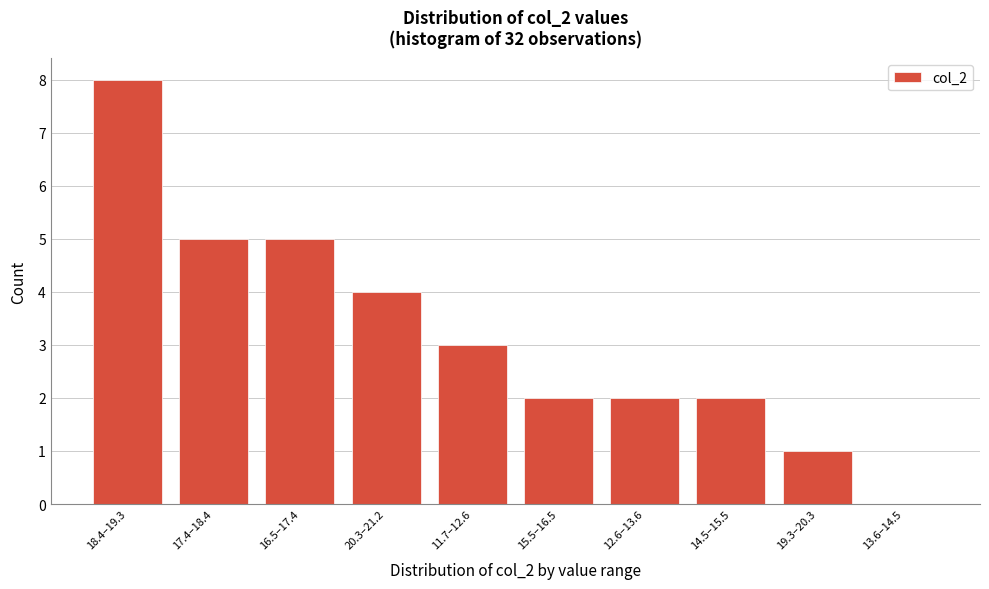

Reading left to right, list all the values displayed in this chart.

18.4–19.3=8	17.4–18.4=5	16.5–17.4=5	20.3–21.2=4	11.7–12.6=3	15.5–16.5=2	12.6–13.6=2	14.5–15.5=2	19.3–20.3=1	13.6–14.5=0